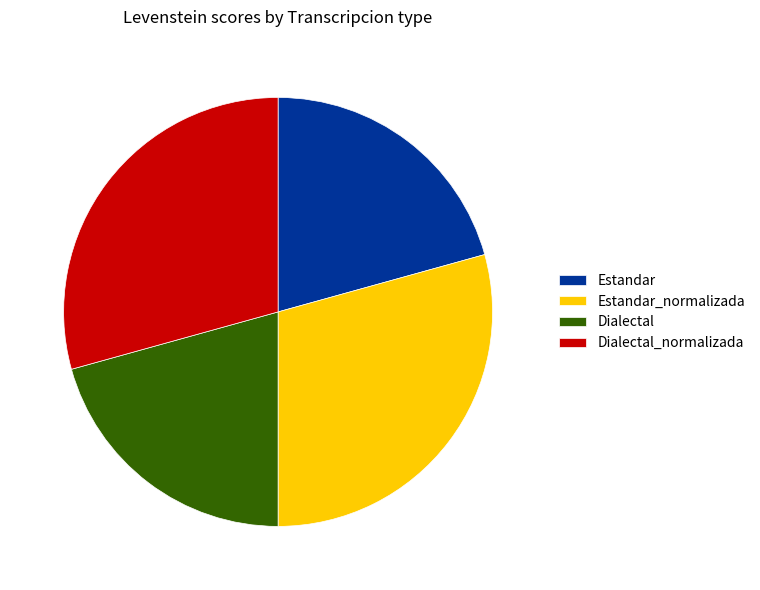

Is there a majority slice in this chart?

No